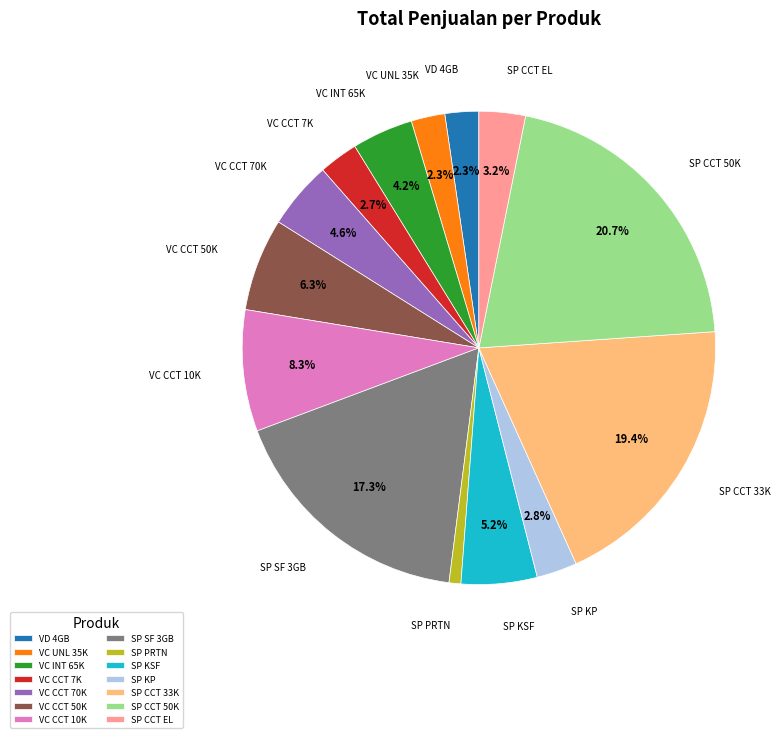

Does any single category account for the majority?

No